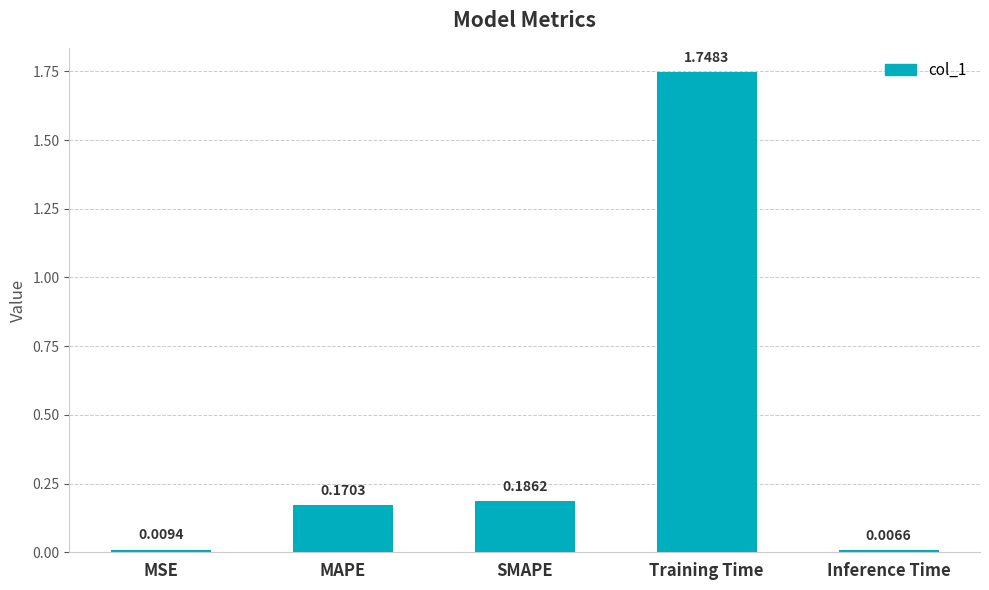

At which label is the value closest to 0?

Inference Time